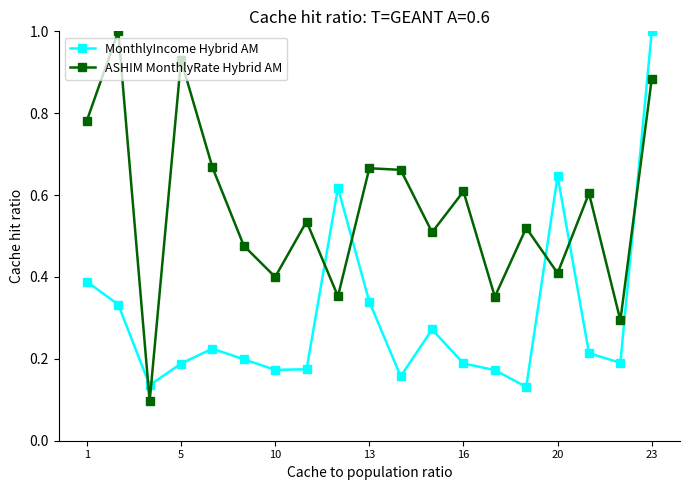

Which series has the largest total across all categories?

ASHIM MonthlyRate Hybrid AM